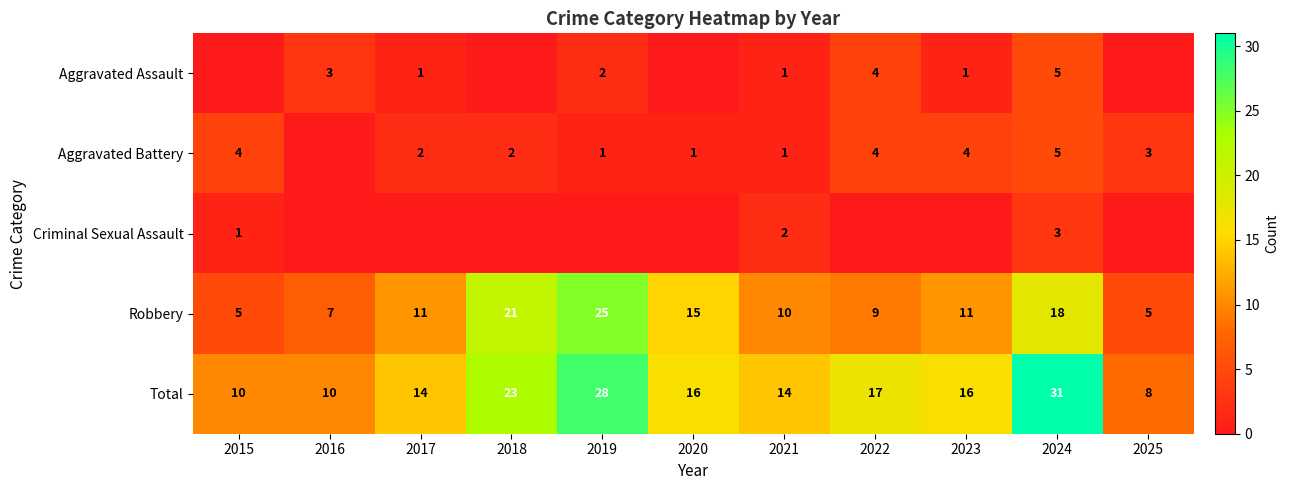

What is the spread (max minus min) of values at 2024?

28